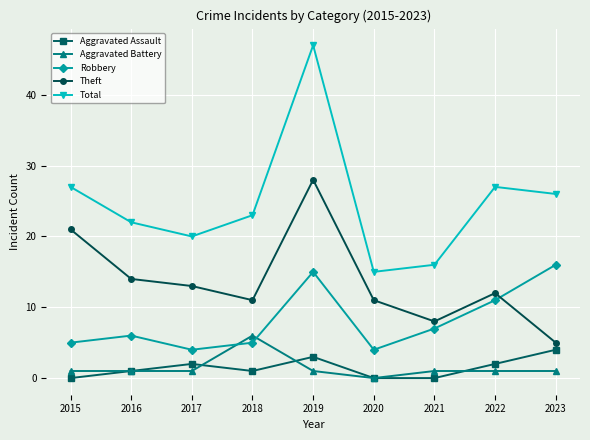

True or false: Theft and Aggravated Battery intersect in this chart.

False